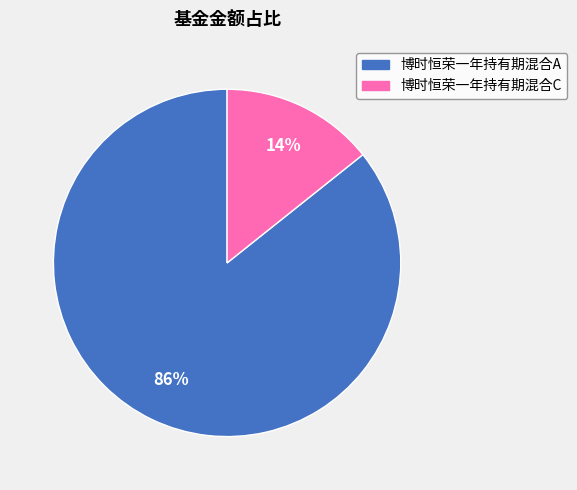

Count the number of slices in the pie.

2